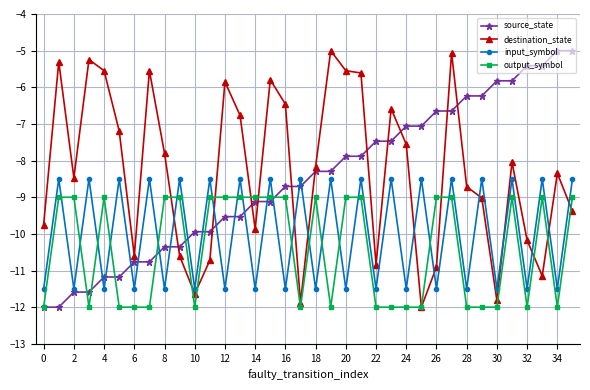

What is the minimum value shown in the chart?

-12.0